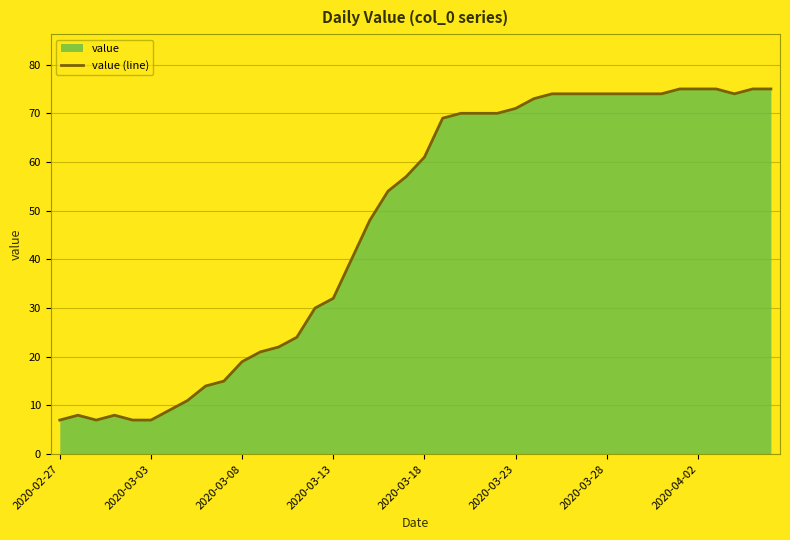

What is the minimum value shown in the chart?

7